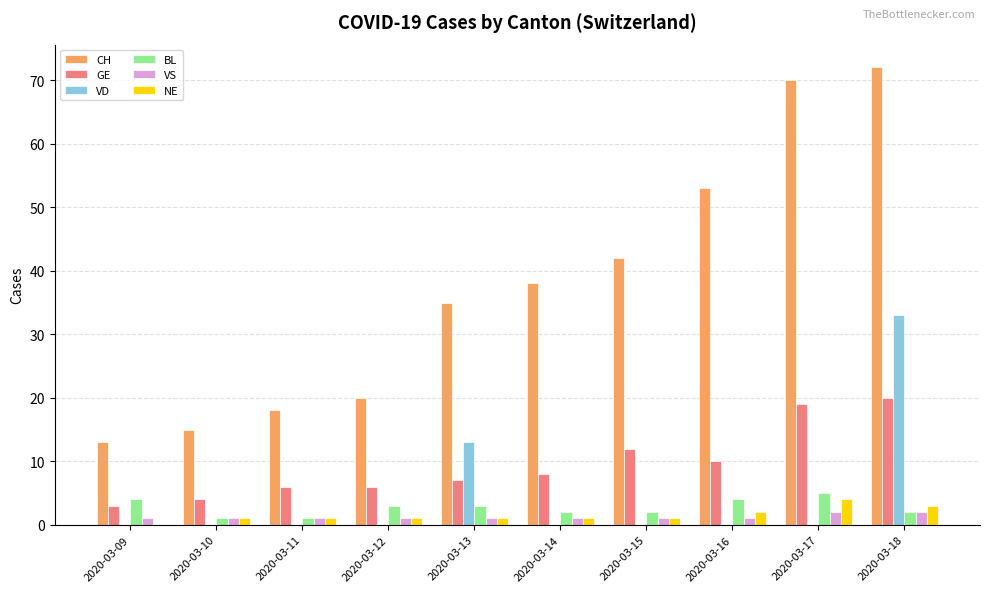

Between 2020-03-17 and 2020-03-18, which series saw the biggest shift?

VD